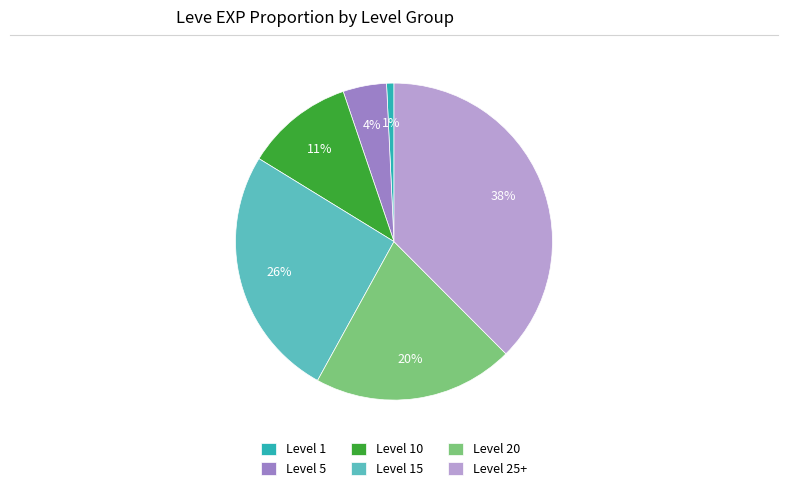

Between Level 1 and Level 5, which is larger?

Level 5